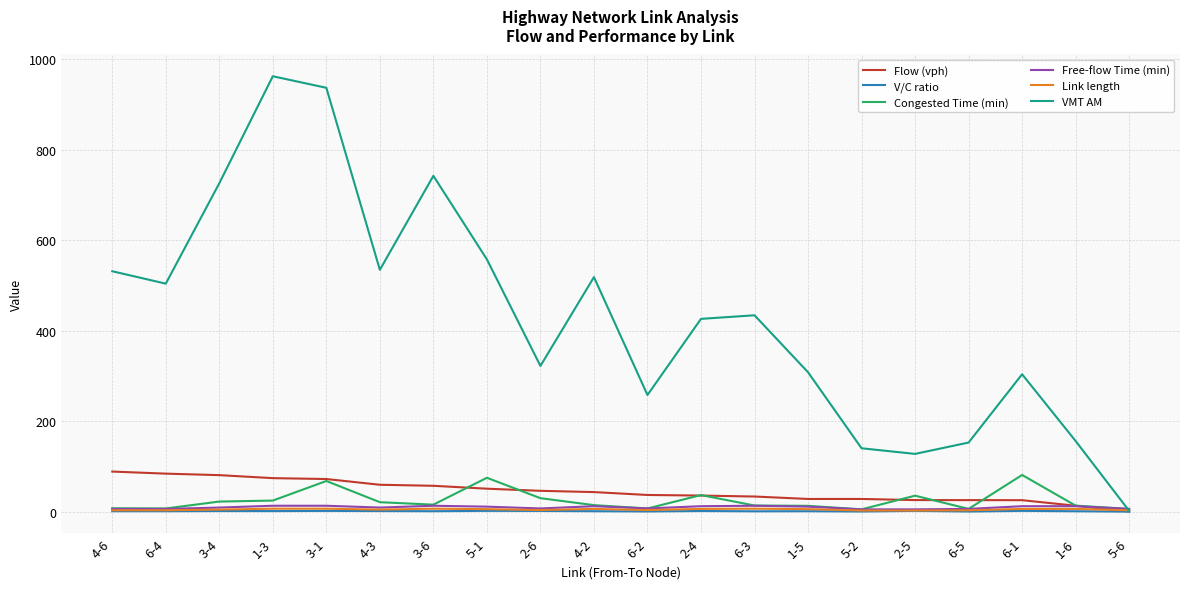

What is the sum of all Congested Time (min) values?

500.4